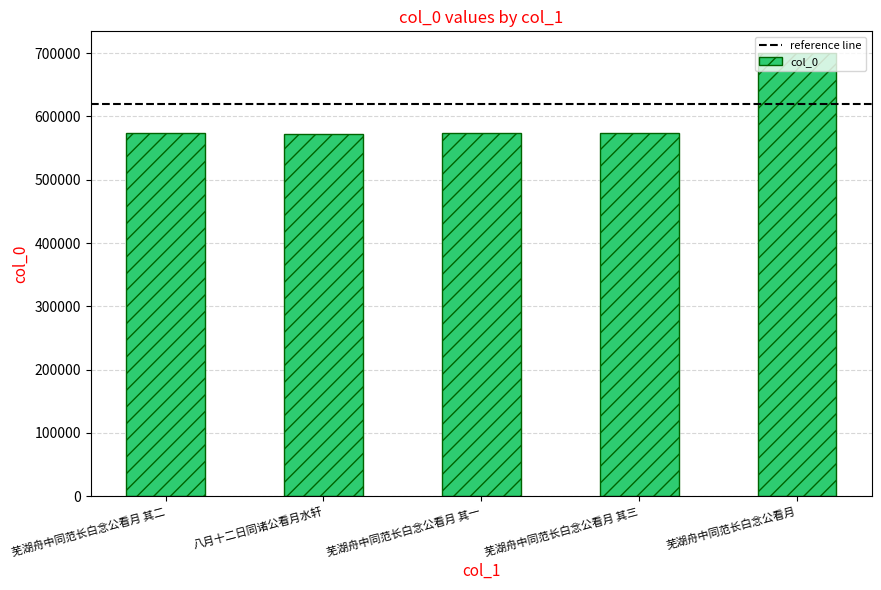

What is the difference between the maximum and minimum values?

127195